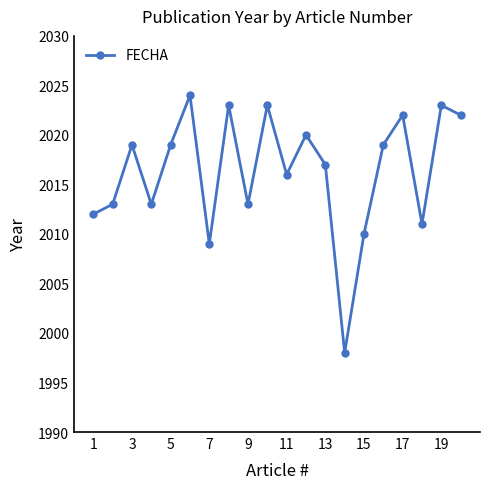

What is the smallest value displayed?

1998